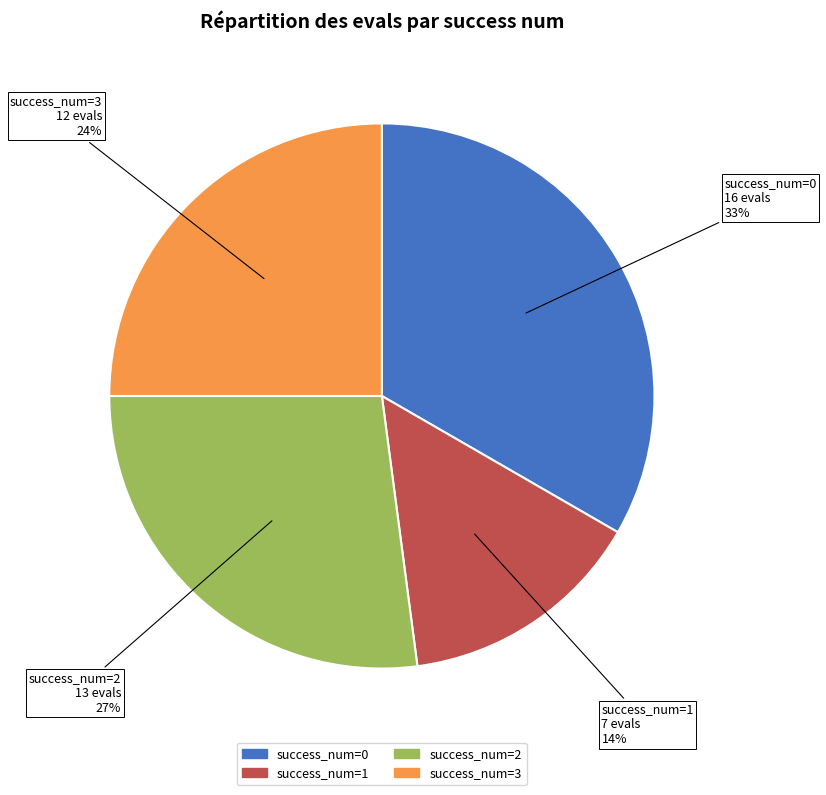

To the nearest percent, what is the difference between the largest and smallest slice percentages?

19%